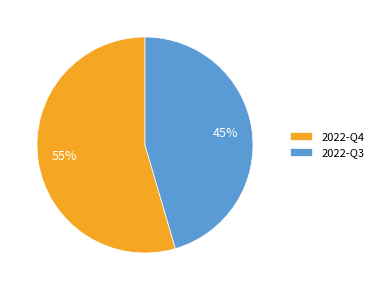

Which category has the biggest portion of the pie?

2022-Q4